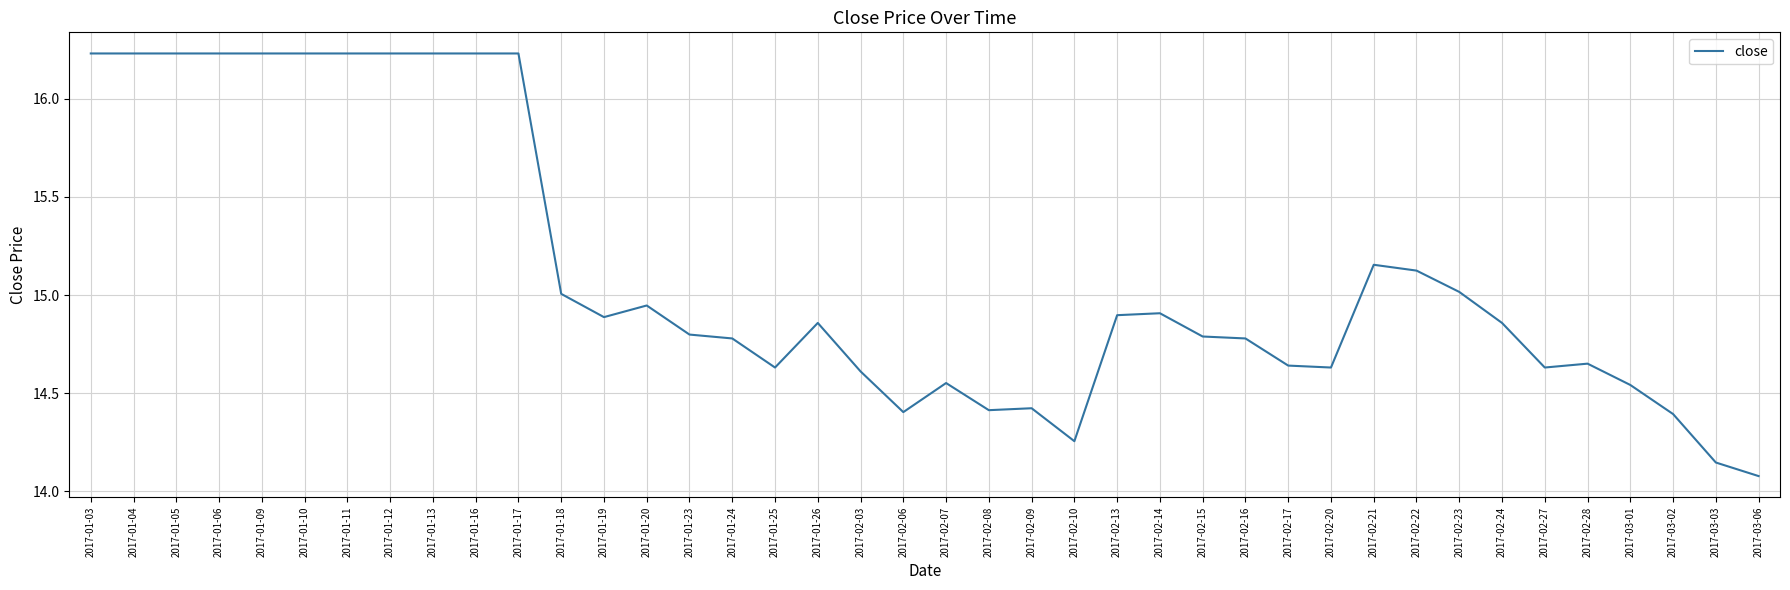

Which label corresponds to the smallest value in the chart?

2017-03-06